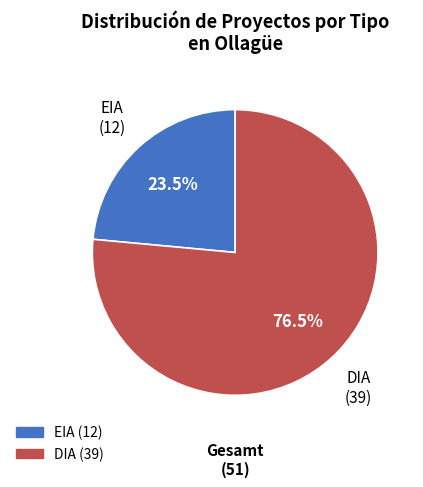

How many segments does this pie chart have?

2